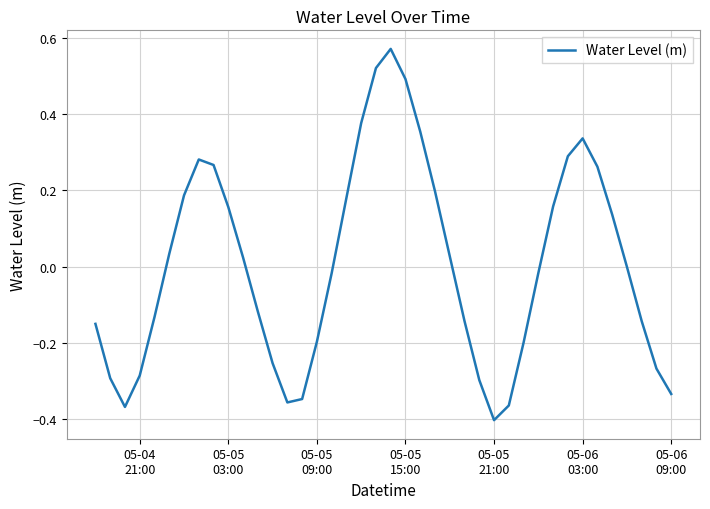

What is the difference between the maximum and minimum values?

1.0